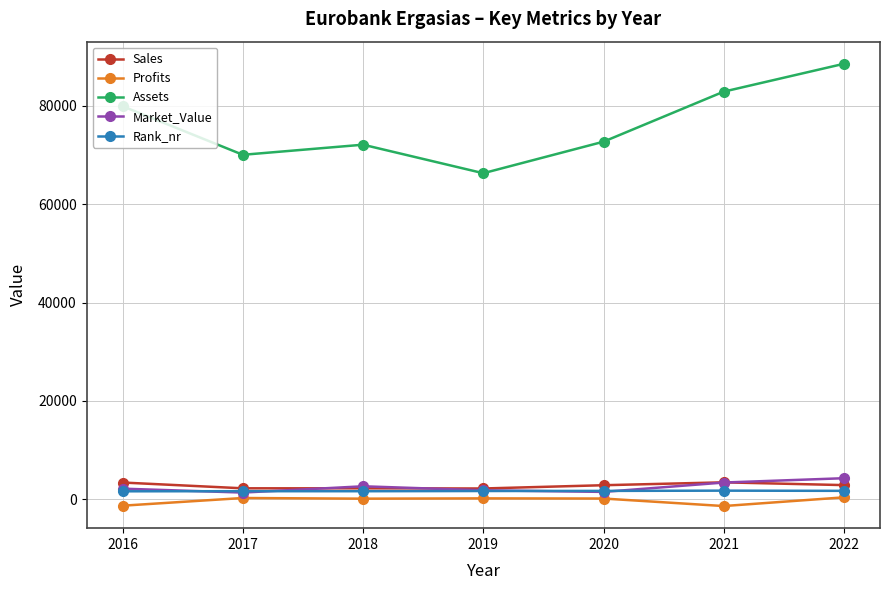

True or false: Assets and Profits intersect in this chart.

False